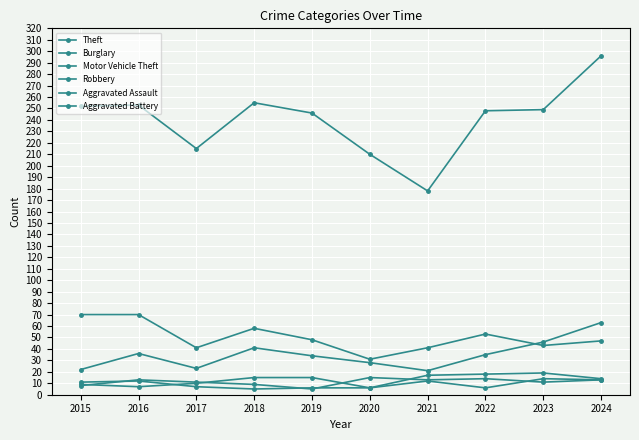

How many lines are shown in the chart?

6